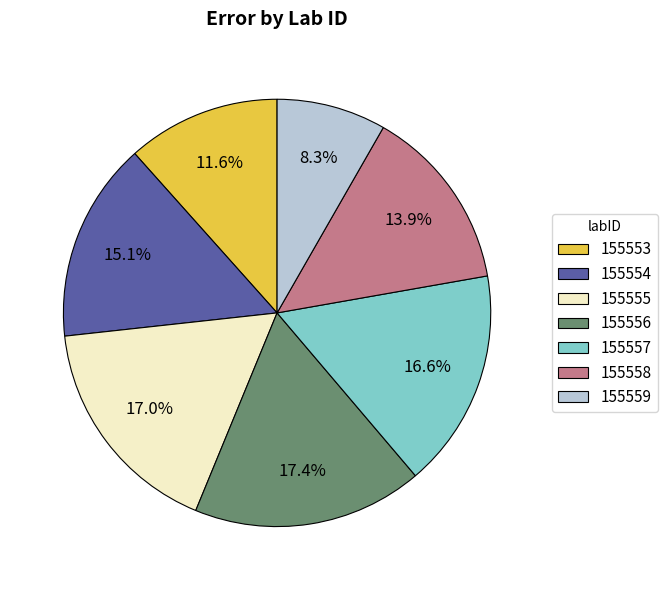

Count the number of slices in the pie.

7